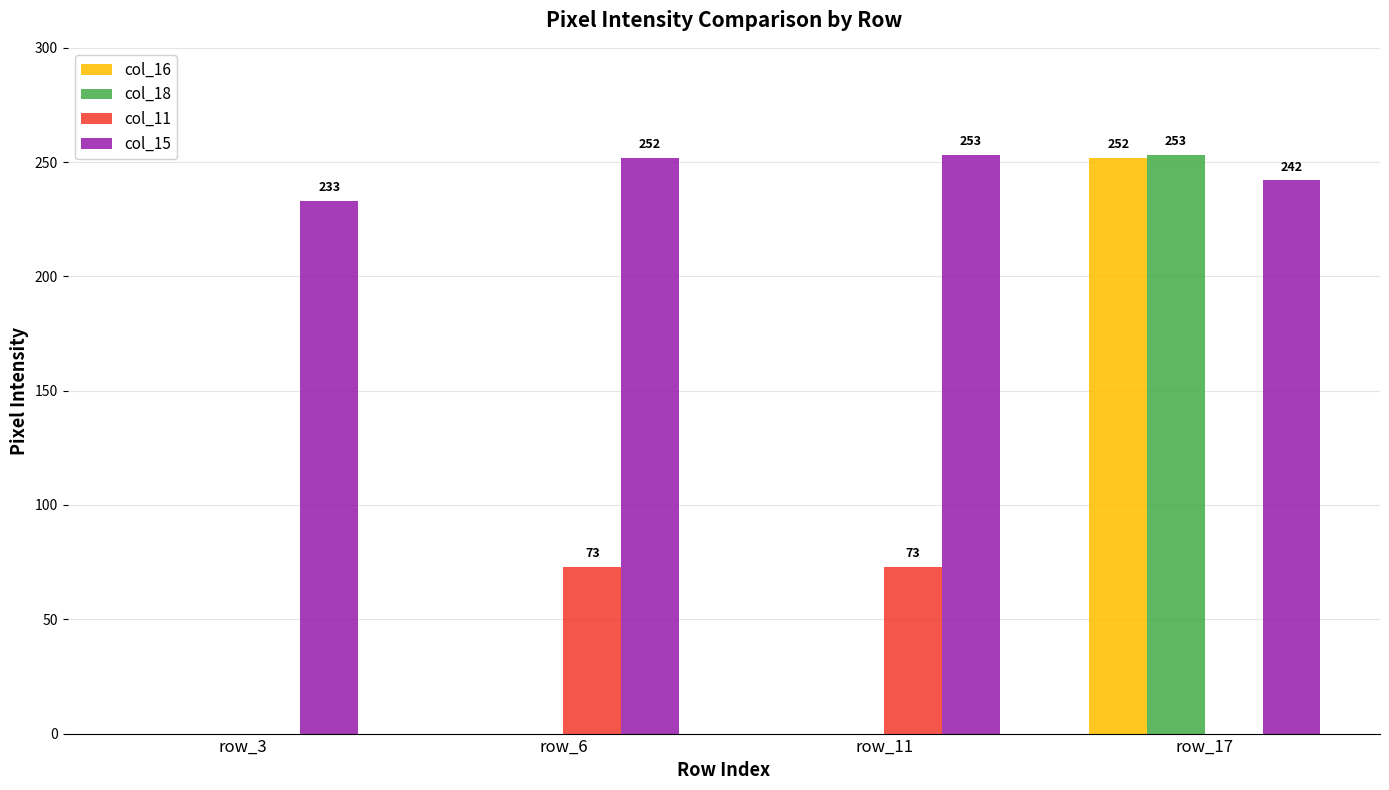

What is the average value of the col_16 series?

63